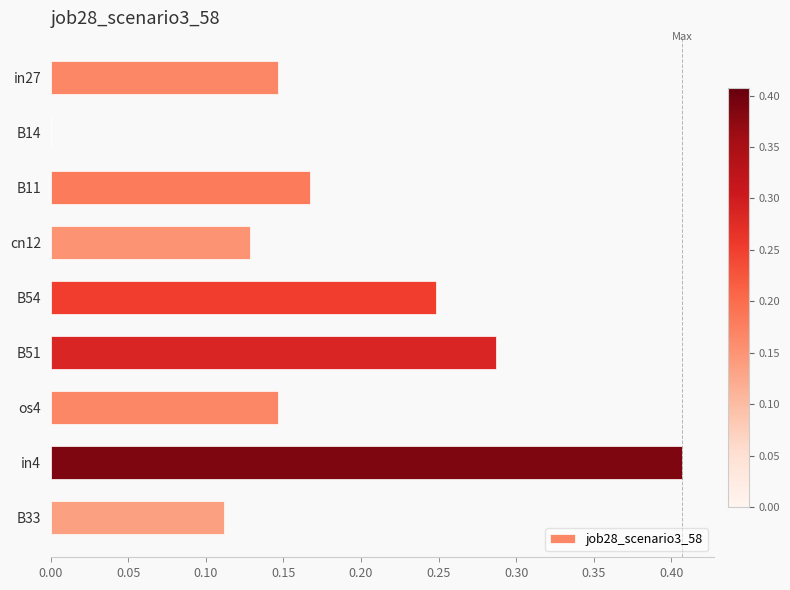

Is it true that the value at B51 is 0.4?

False